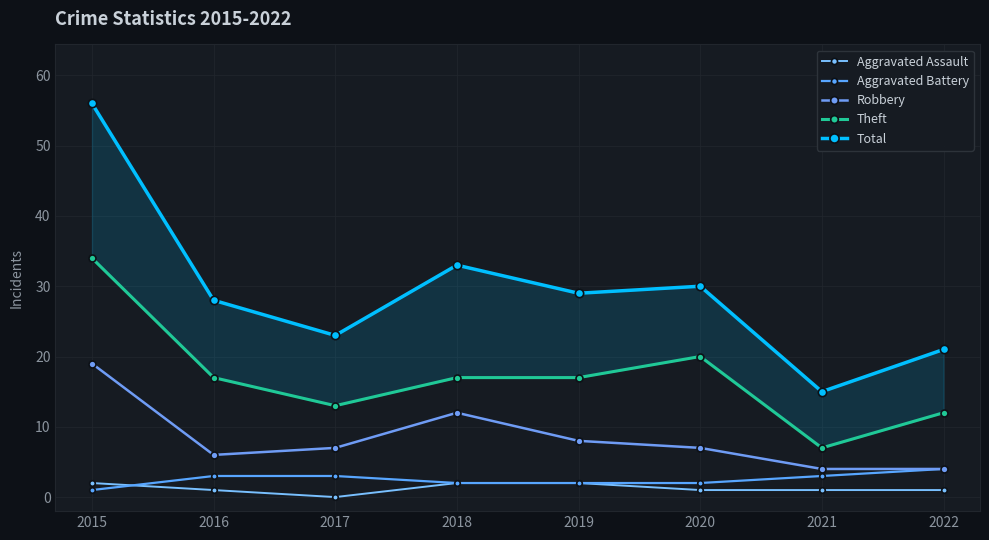

Between 2018 and 2020, which series saw the biggest shift?

Robbery